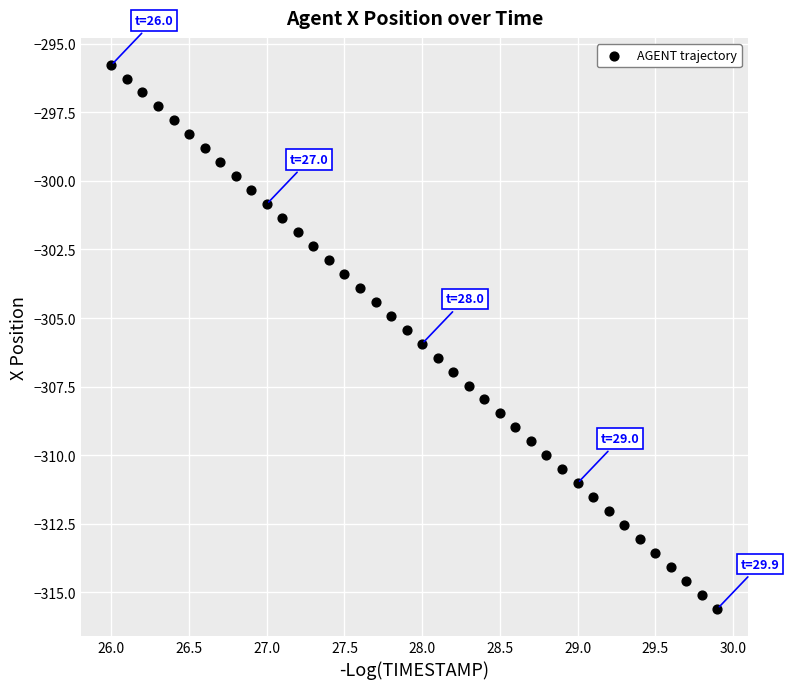

What is the range of Y values (max minus min)?

19.8